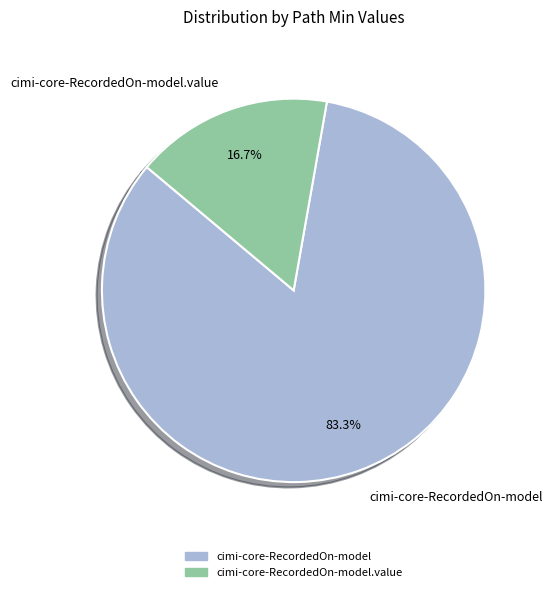

Rank the categories by value from highest to lowest.

cimi-core-RecordedOn-model, cimi-core-RecordedOn-model.value